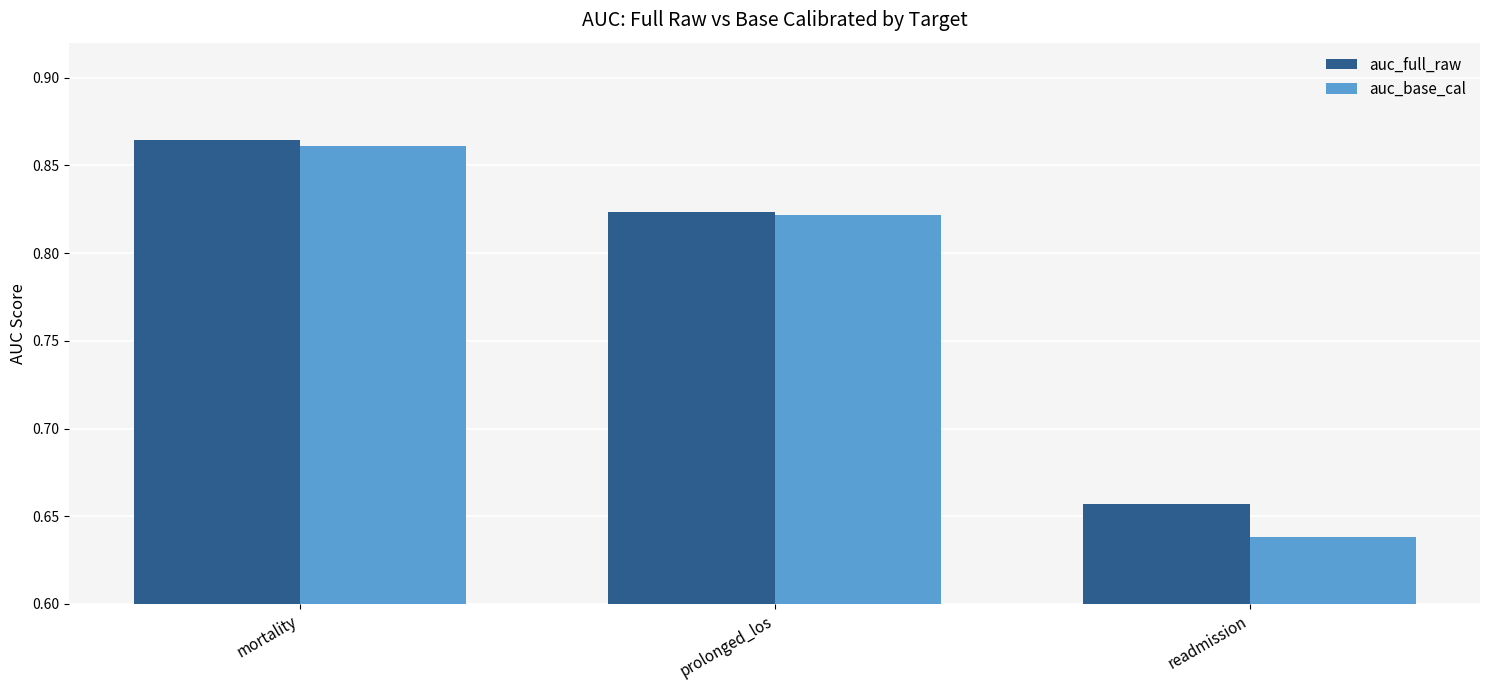

Rank the categories by auc_full_raw value from highest to lowest.

mortality, prolonged_los, readmission